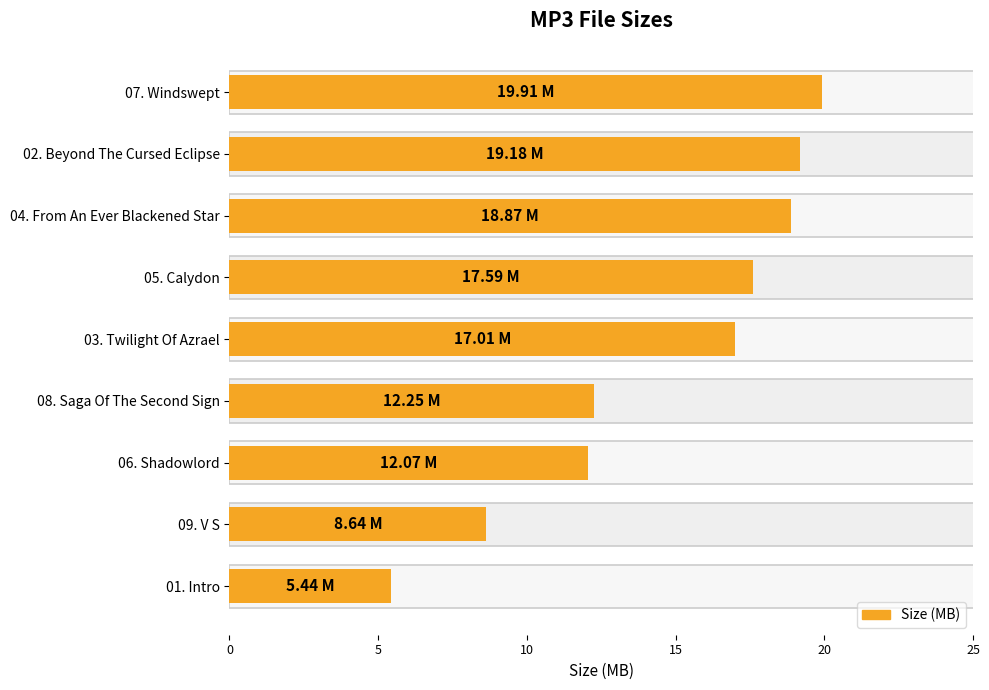

Reading left to right, extract all data points from this chart.

19.9	19.2	18.9	17.6	17.0	12.2	12.1	8.6	5.4